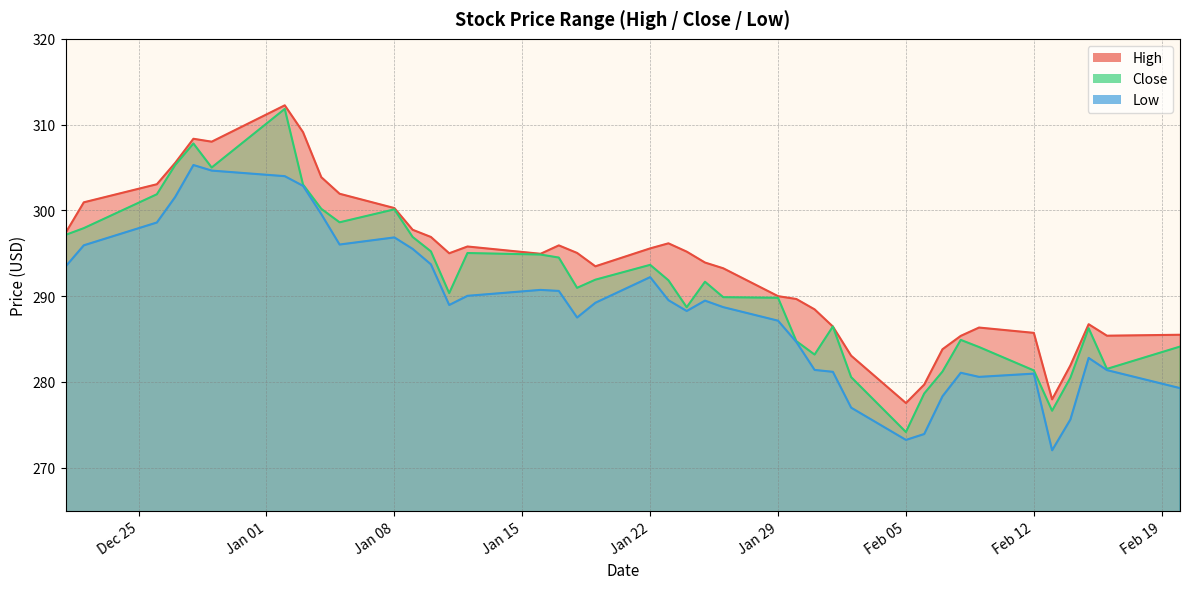

What is the difference between the maximum and minimum values in the High series?

34.7